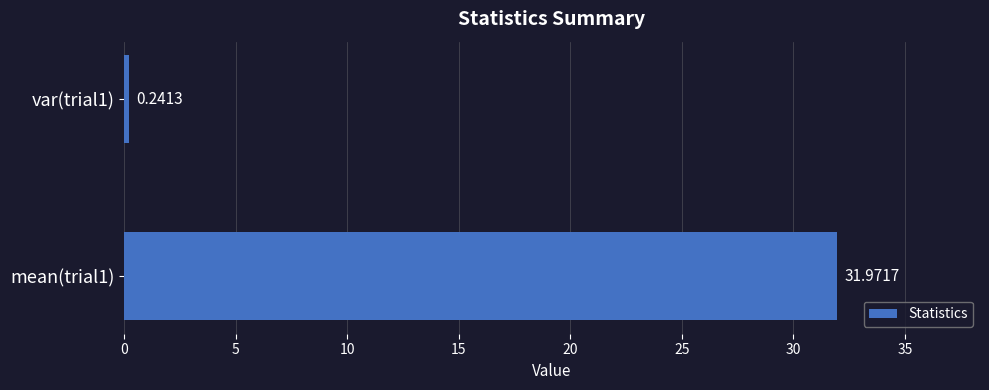

What is the maximum value shown in the chart?

32.0